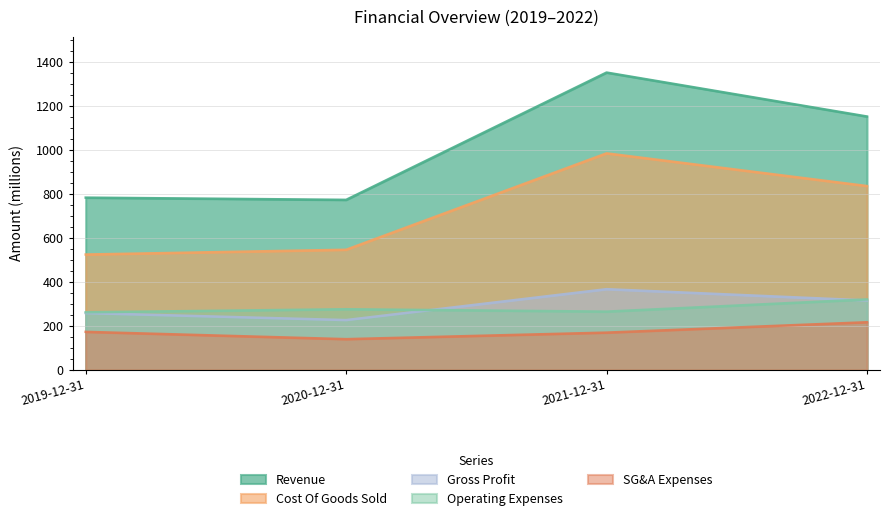

What is the total value across all series at 2020-12-31?

1964.5